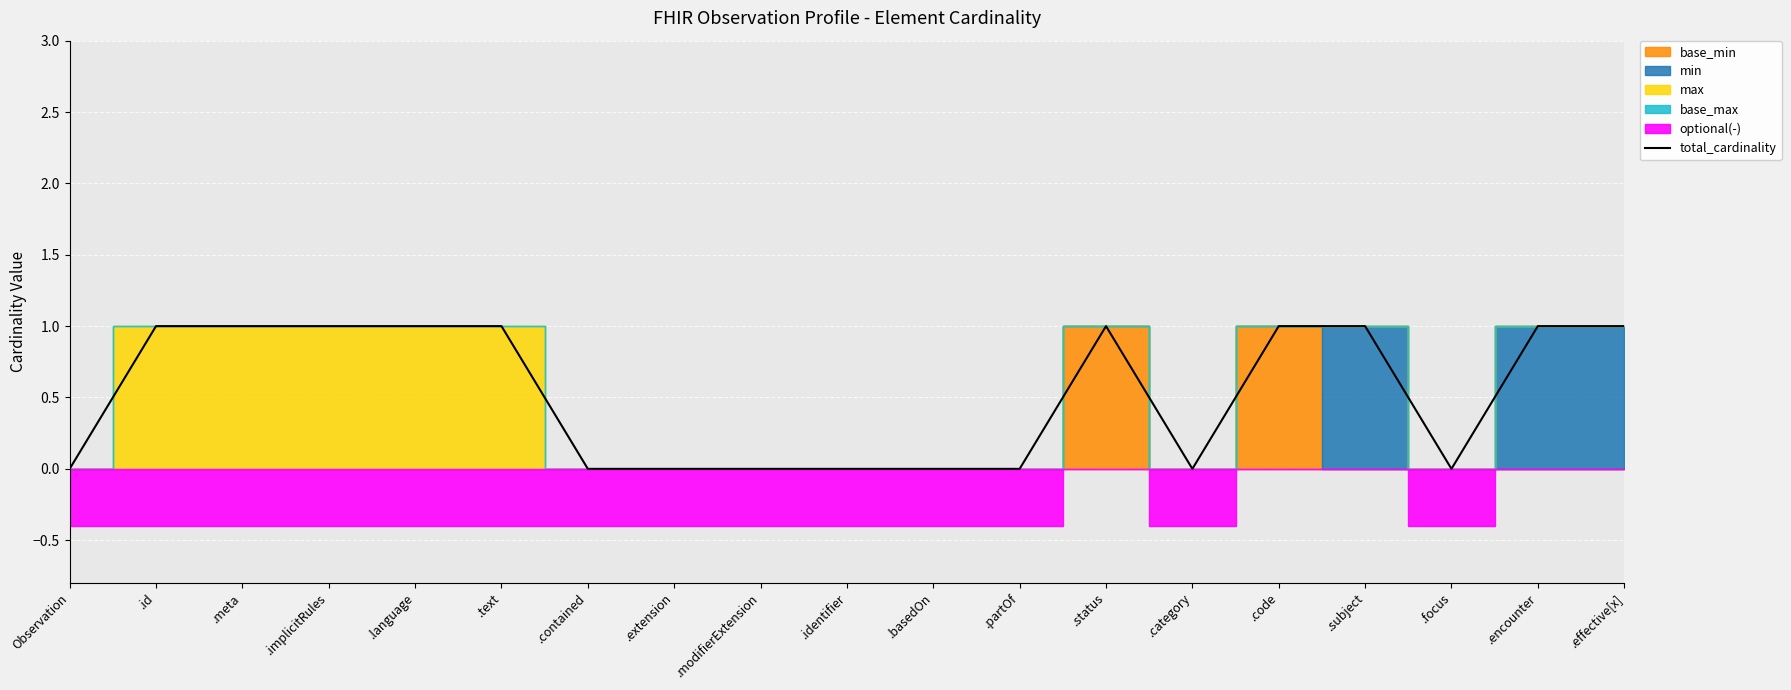

What is the difference between the maximum and second lowest values?

1